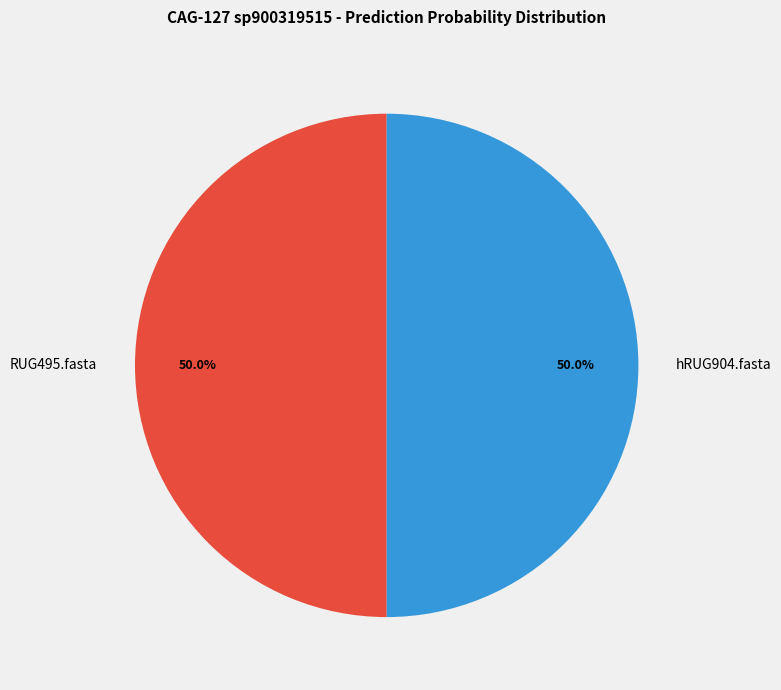

What percentage is the hRUG904.fasta slice, to the nearest percent?

50%